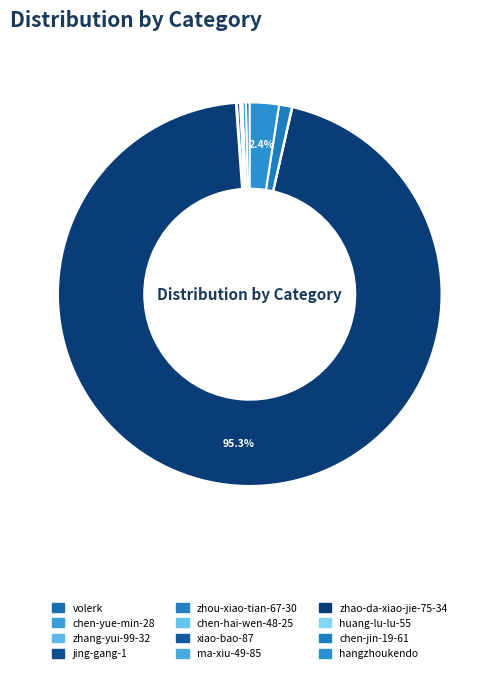

How many segments does this pie chart have?

12